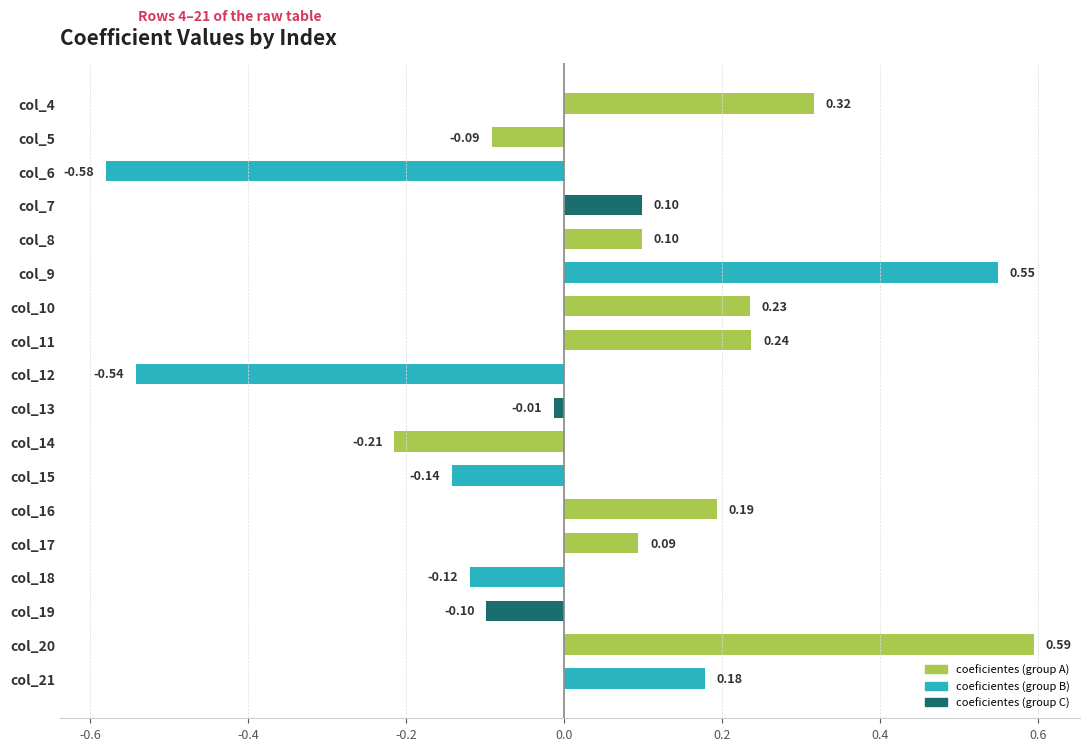

What is the sum of all values?

0.8